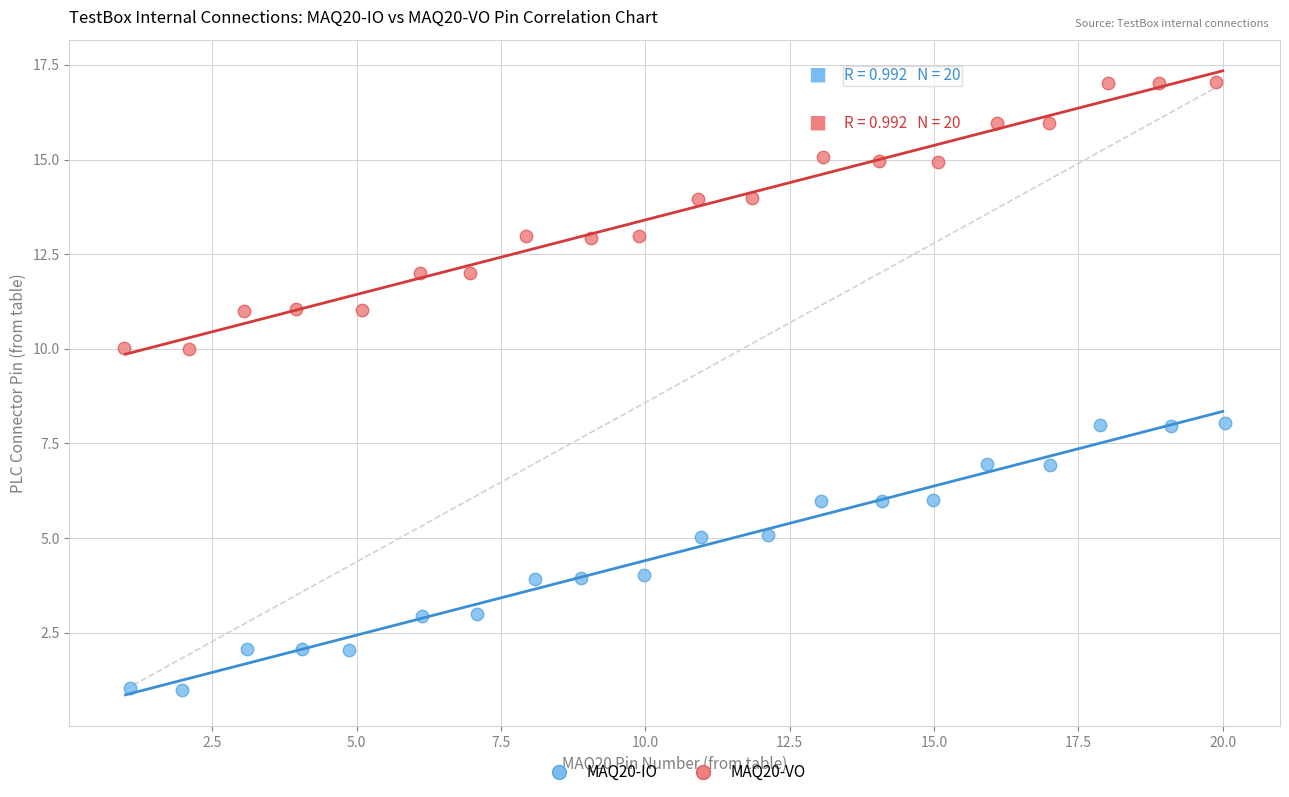

Which series reaches the minimum Y coordinate?

MAQ20-IO